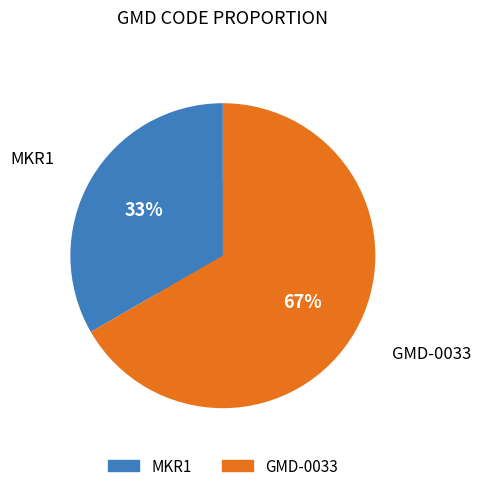

To the nearest percent, what is the combined percentage of MKR1 and GMD-0033?

100%